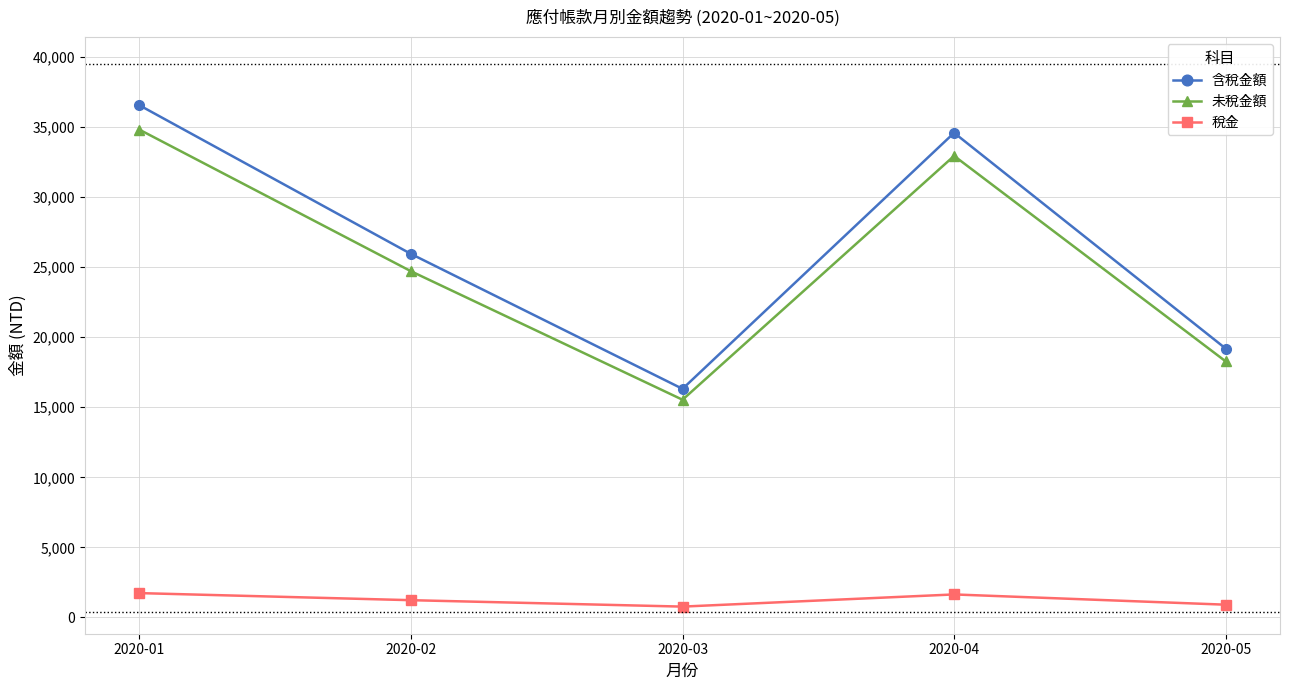

True or false: 未稅金額 and 含稅金額 cross at least once.

False